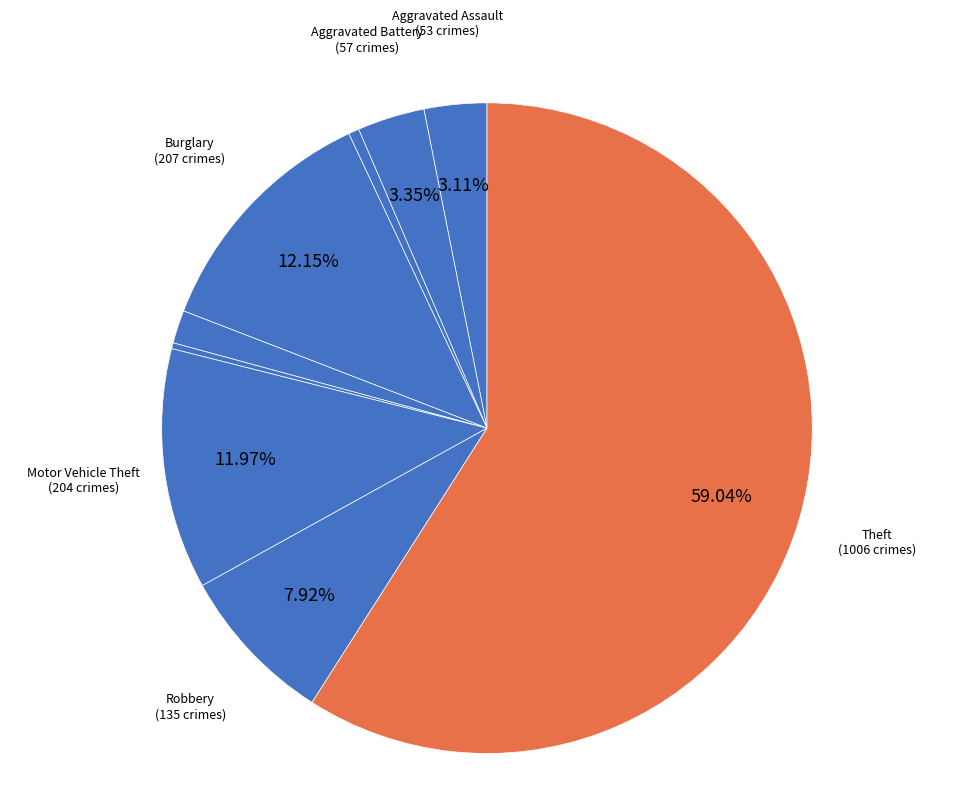

Which slice is the smallest?

Homicide